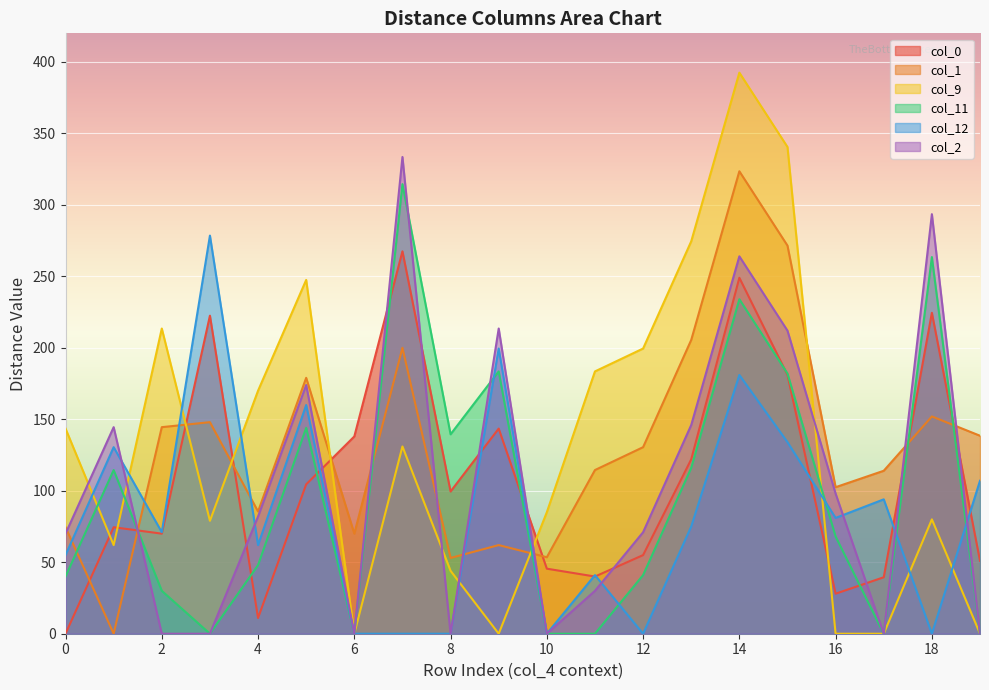

At which category does the chart reach its peak across all series?

14